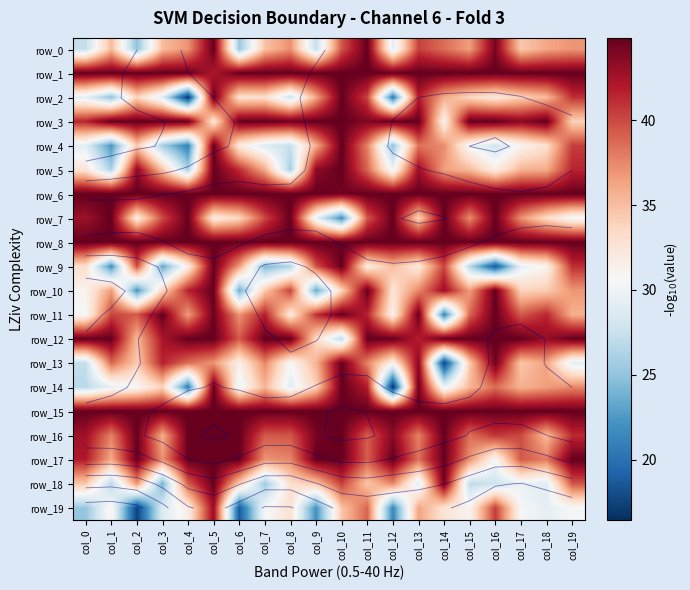

What is the average value of the row_11 series?

38.6